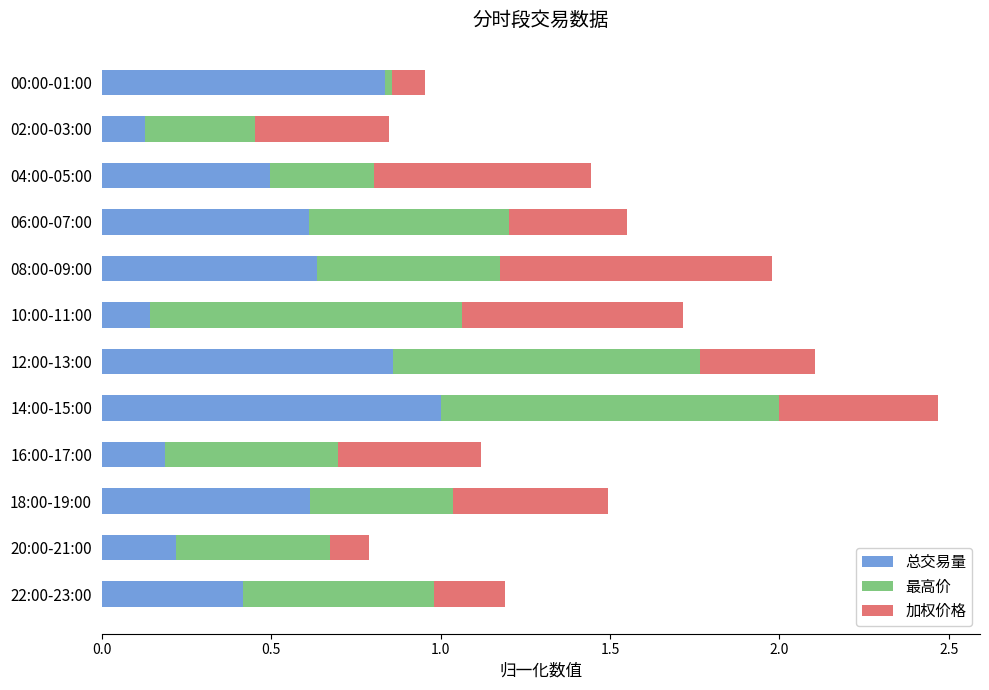

The 总交易量 series shows 1.0 at 08:00-09:00. True or false?

False